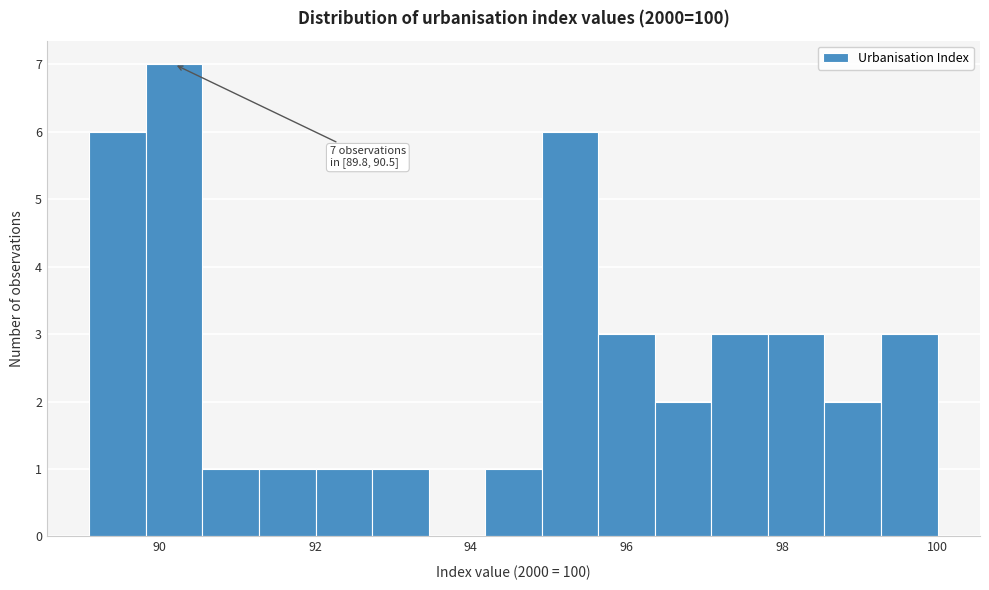

Around what value on the x-axis is the tallest bar? Give the approximate position of its centre, as read against the axis.

90.2